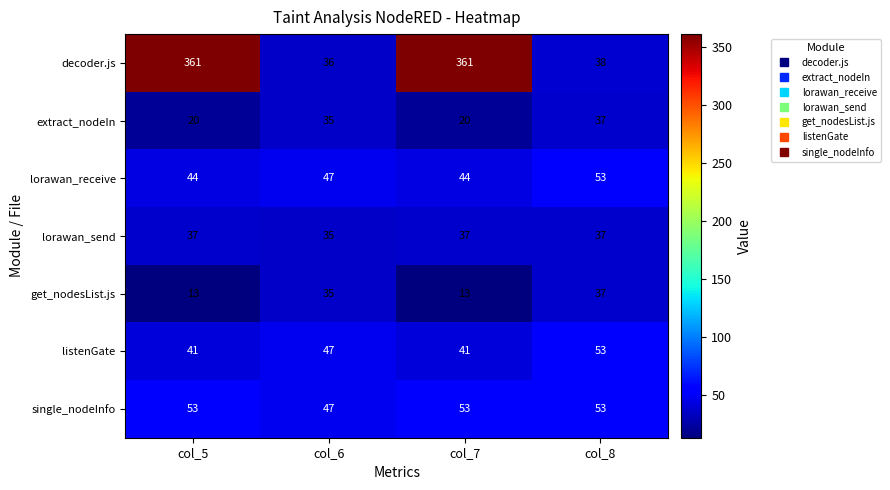

What is the difference between the decoder.js values at col_7 and col_6?

325